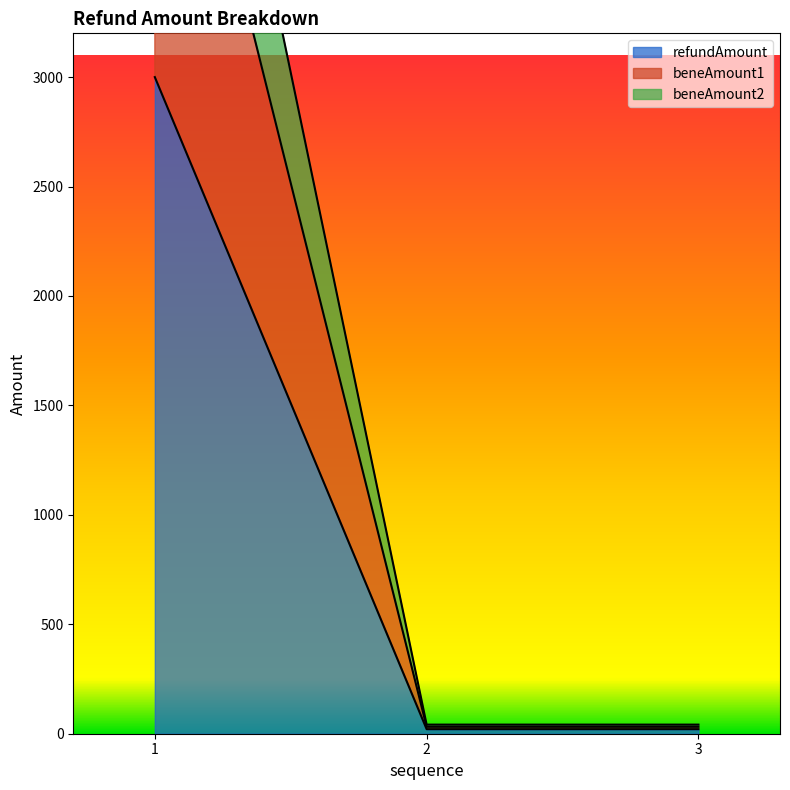

How many lines are shown in the chart?

3